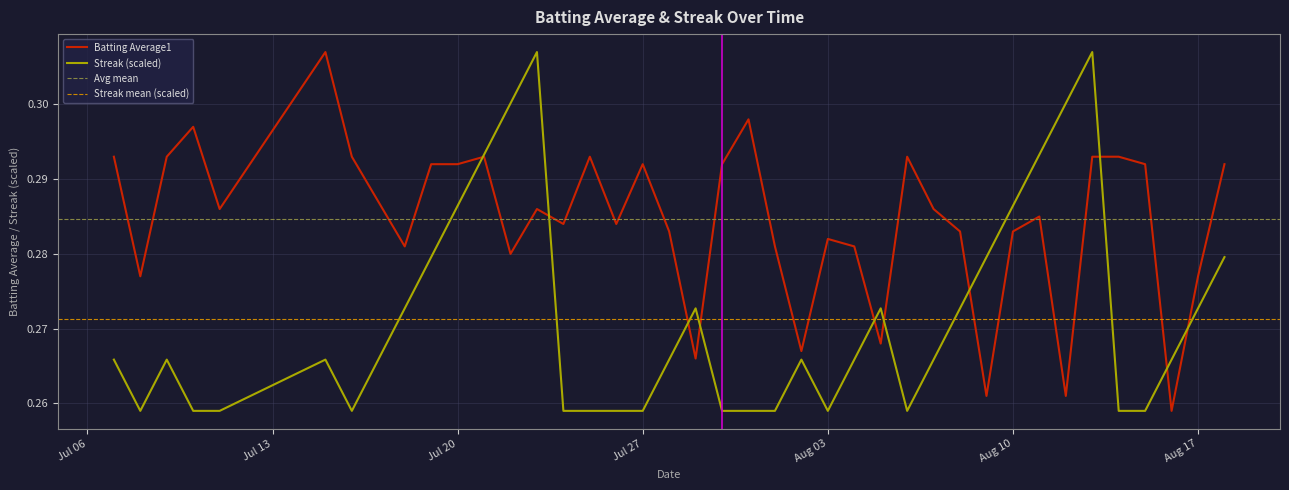

What position from the left is 2010-08-11?

33